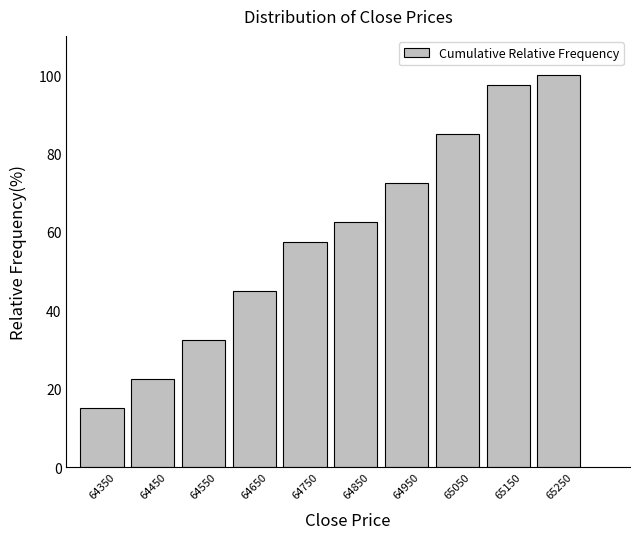

Reading left to right, list all the values displayed in this chart.

64350=15.0	64450=22.5	64550=32.5	64650=45.0	64750=57.5	64850=62.5	64950=72.5	65050=85.0	65150=97.5	65250=100.0